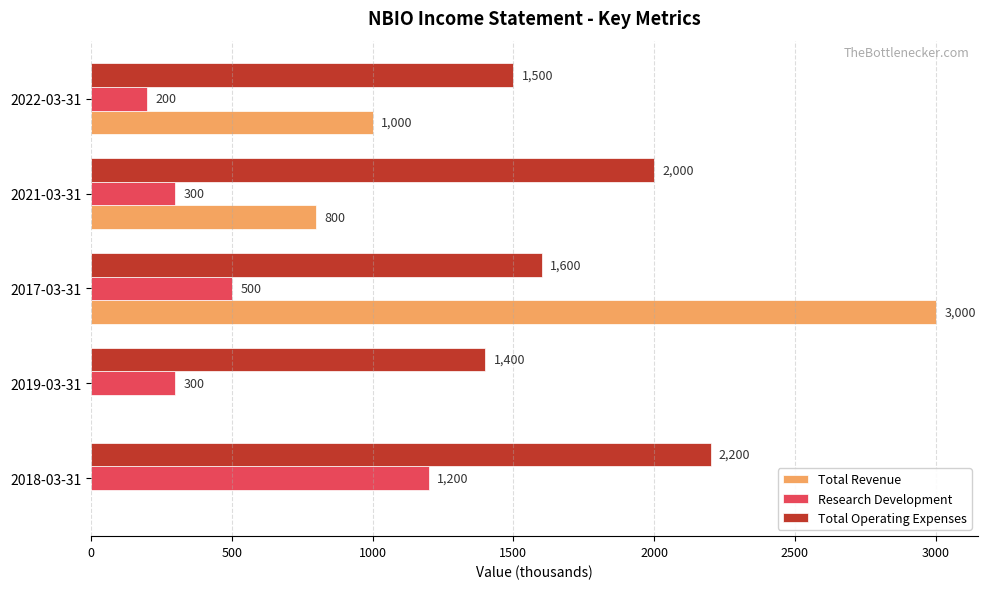

At which category is the sum across all series the highest?

2017-03-31